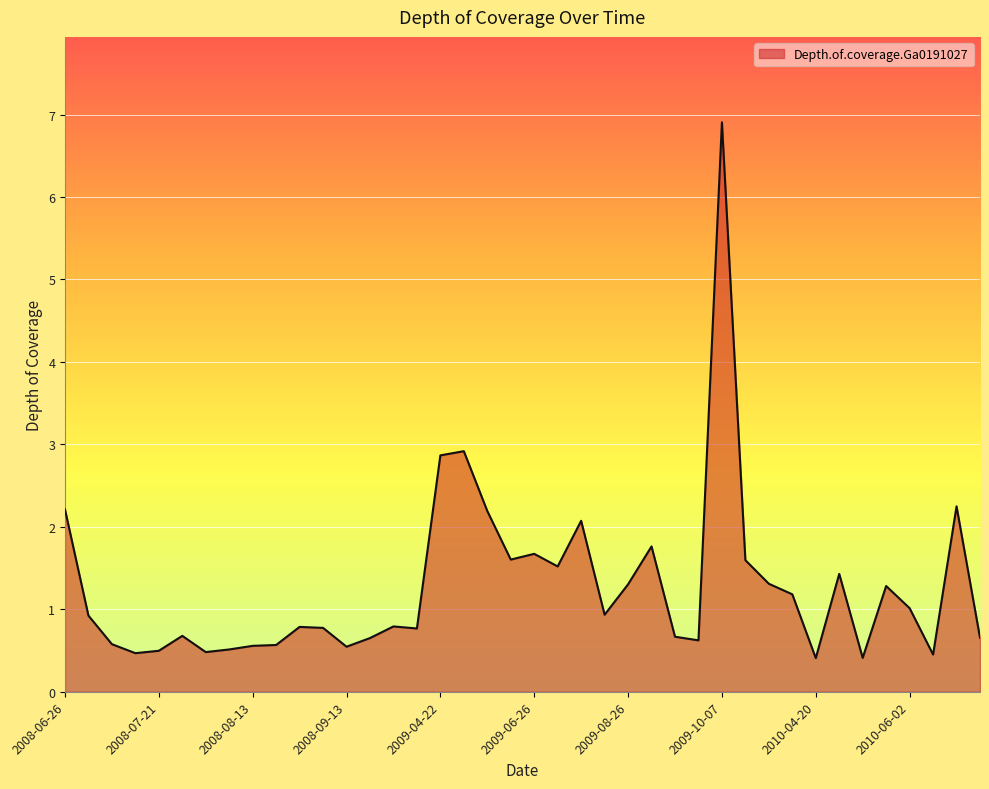

What is the difference between the maximum and minimum values?

6.5